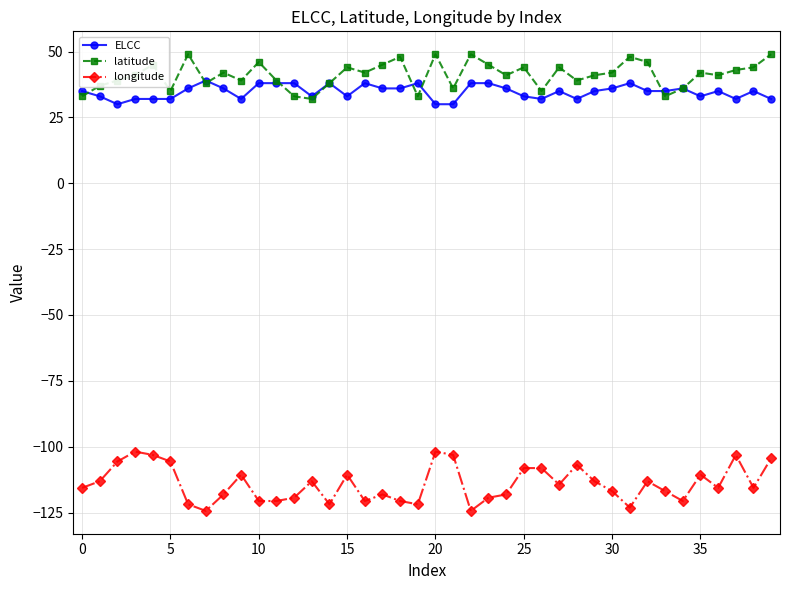

List the series in order of their peak value, highest first.

latitude, ELCC, longitude